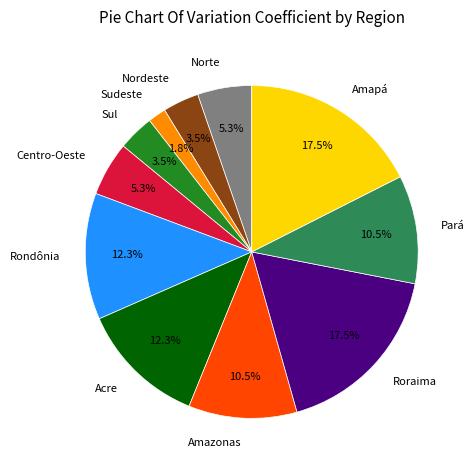

How many segments does this pie chart have?

11